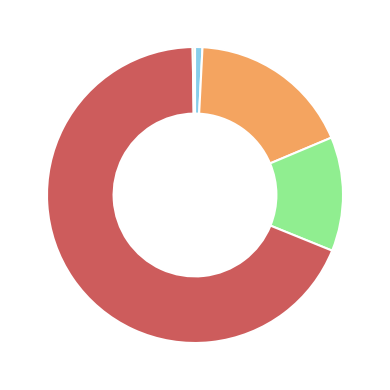

Is there a majority slice in this chart?

Yes